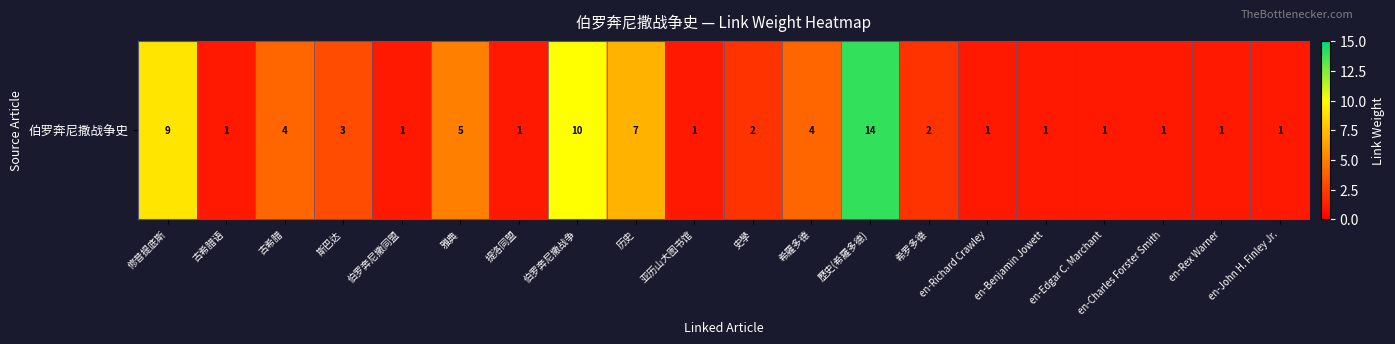

True or false: the data shows 9 at 修昔提底斯.

True